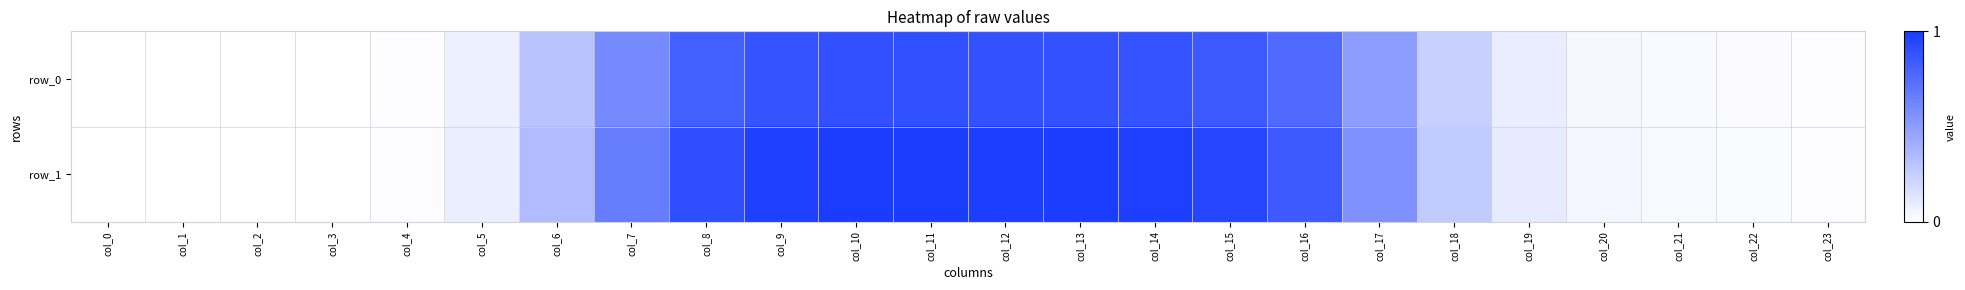

Rank the series by their maximum value, from highest to lowest.

row_1, row_0